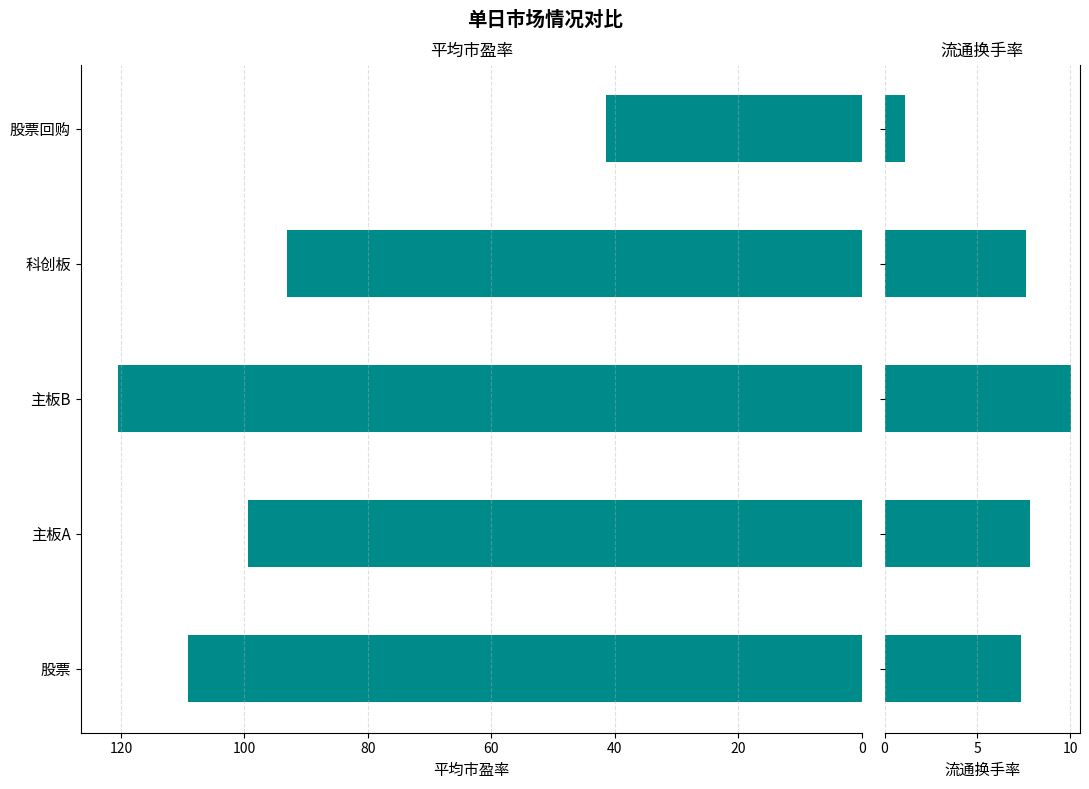

Are the bars grouped side by side (vs. stacked)?

Yes